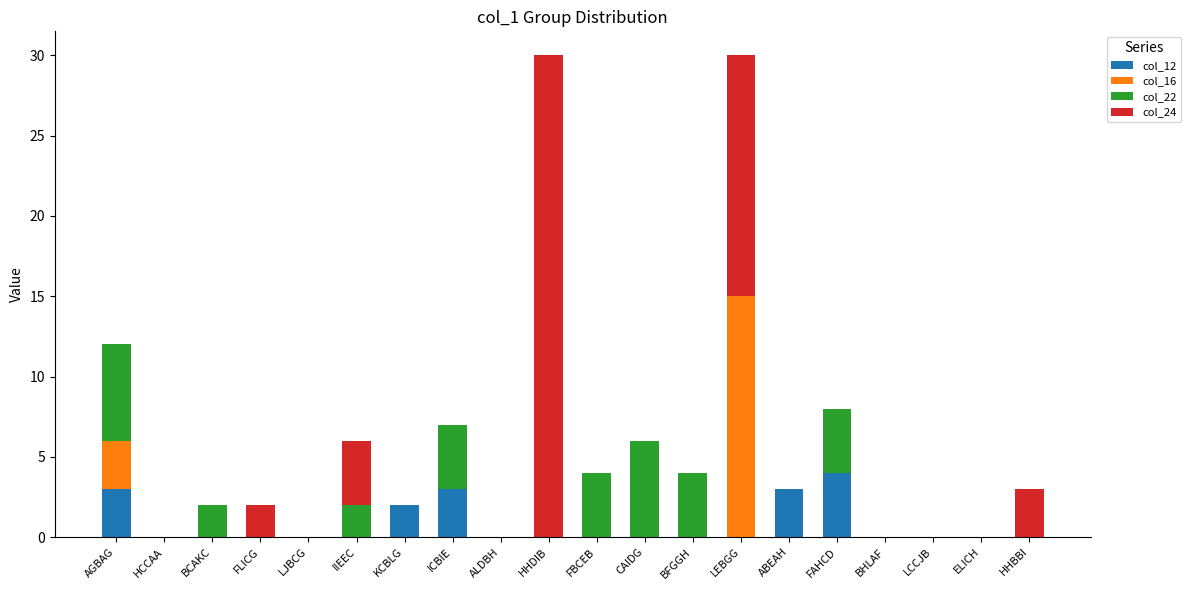

Is it true that col_12 equals 2 at BHLAF?

False